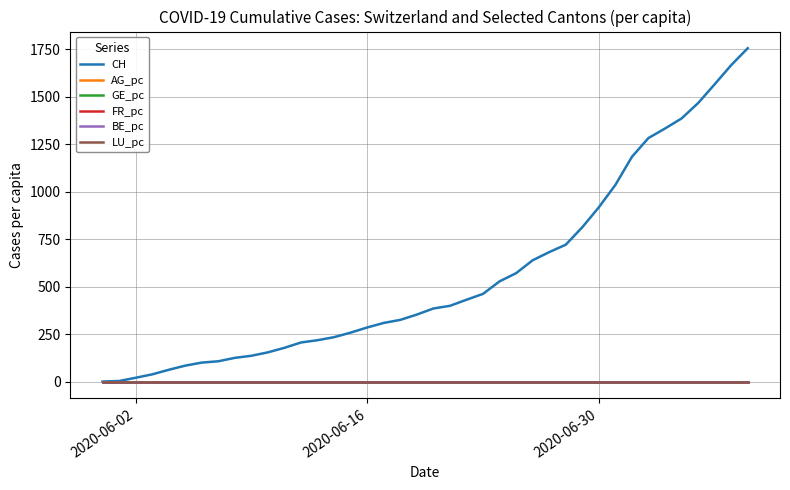

Which series has the widest spread of values?

CH